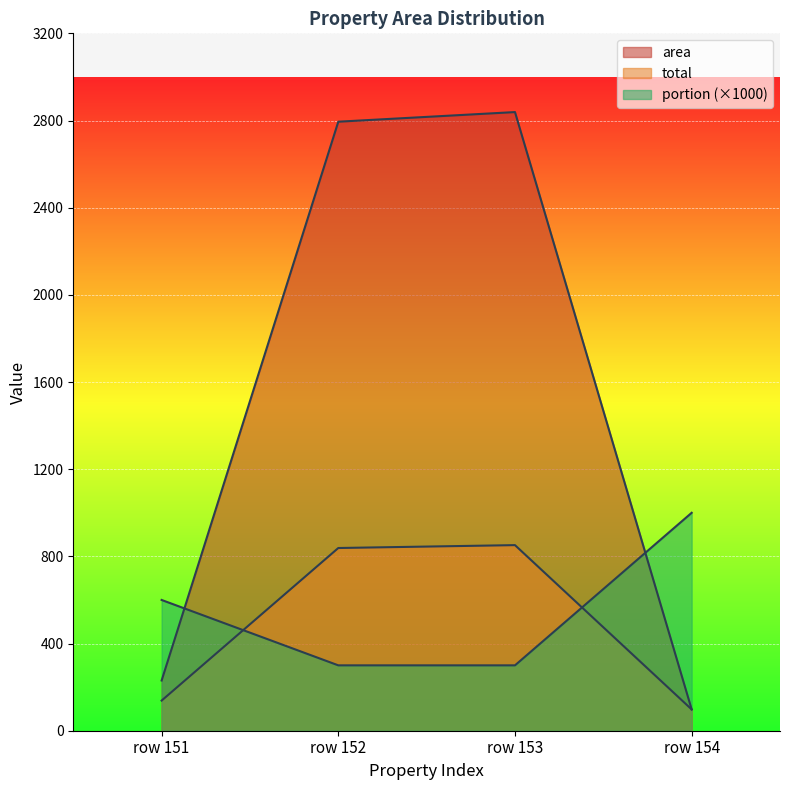

What value does the total series have at row 154?

97.8